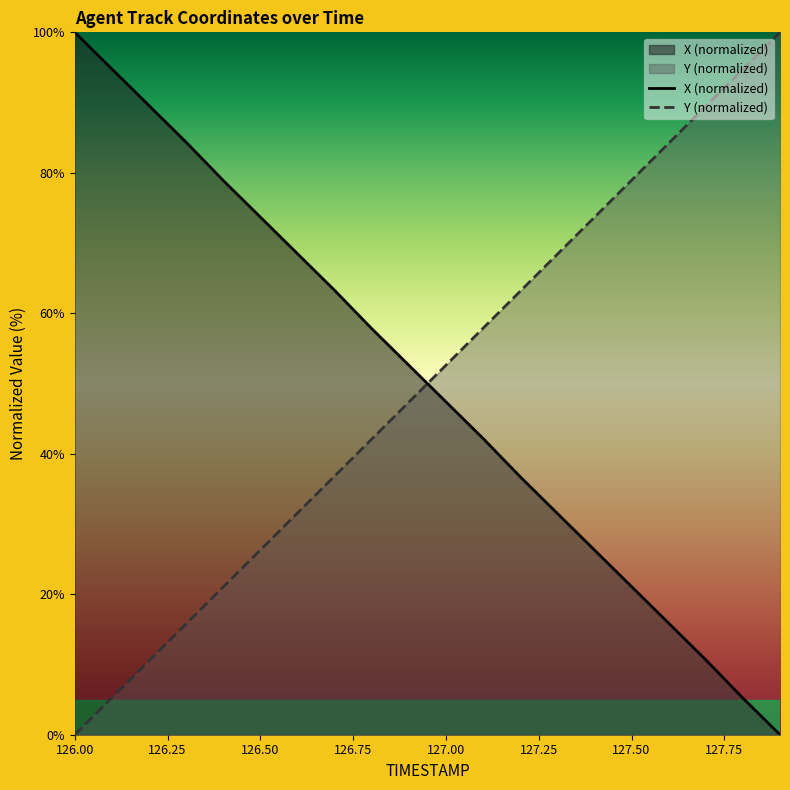

What are all the series names shown in the legend?

X, Y